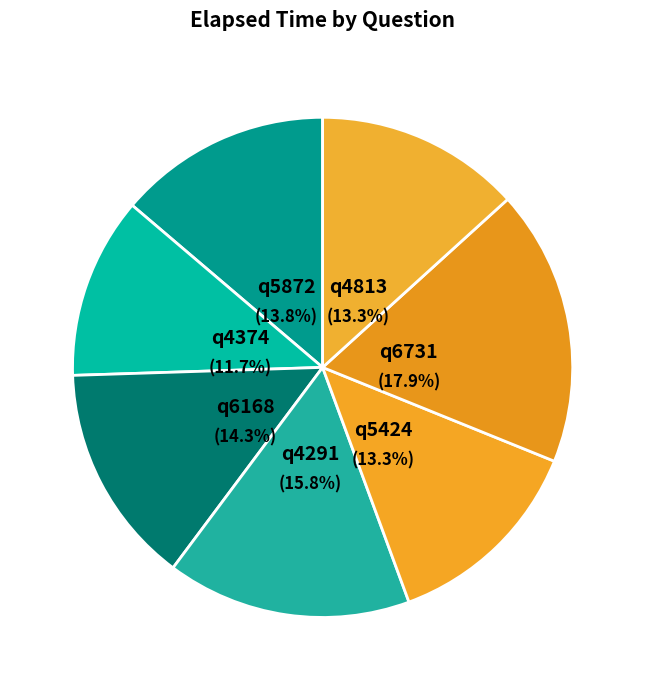

Is there a majority slice in this chart?

No